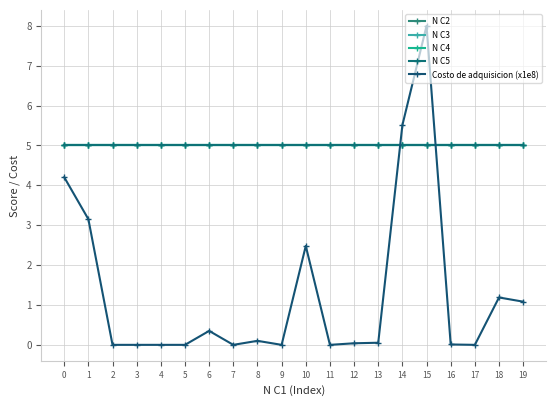

Does the chart have visible grid lines?

Yes